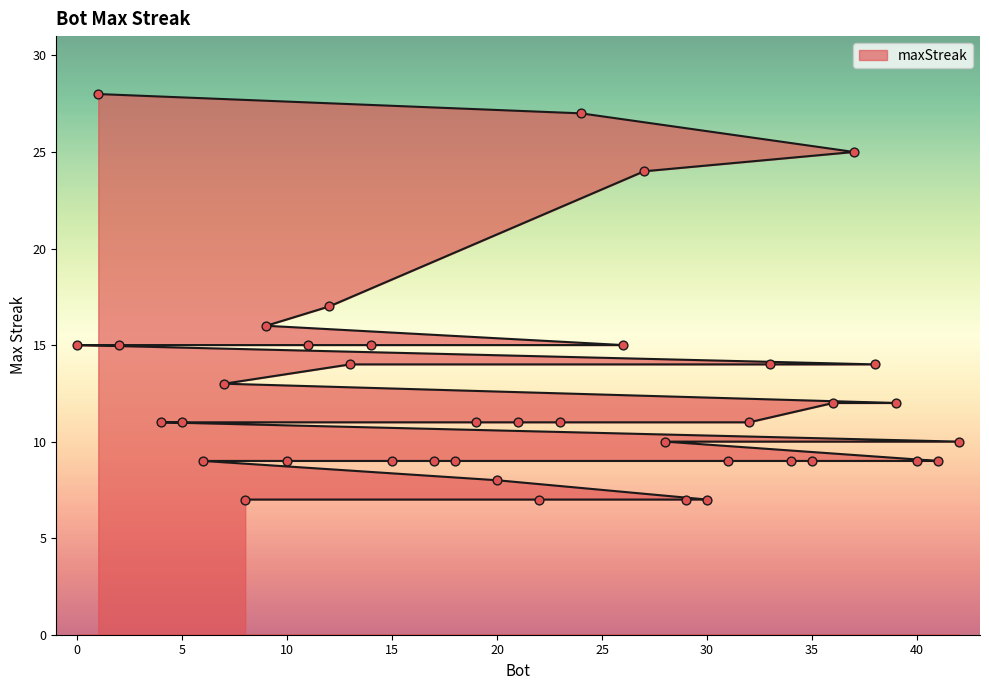

What is the change in value from 19 to 29?

-4